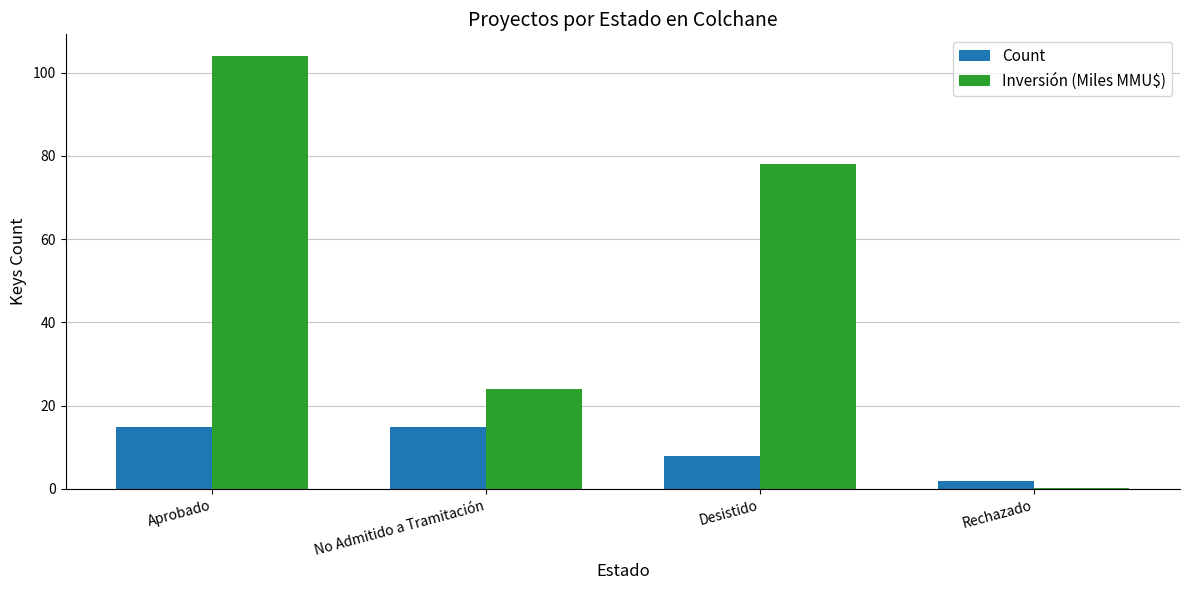

Is the value of Count at Desistido greater than the value of Inversión (Miles MMU$) at No Admitido a Tramitación?

No